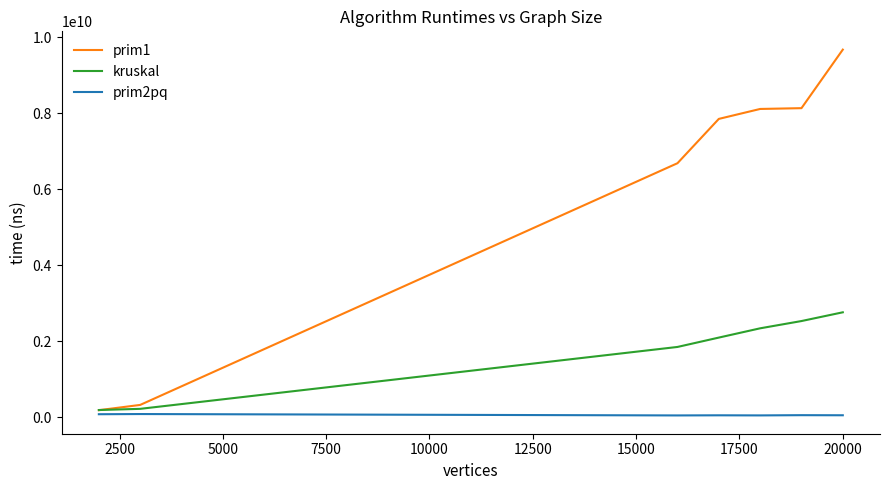

Which series has the widest spread of values?

prim1